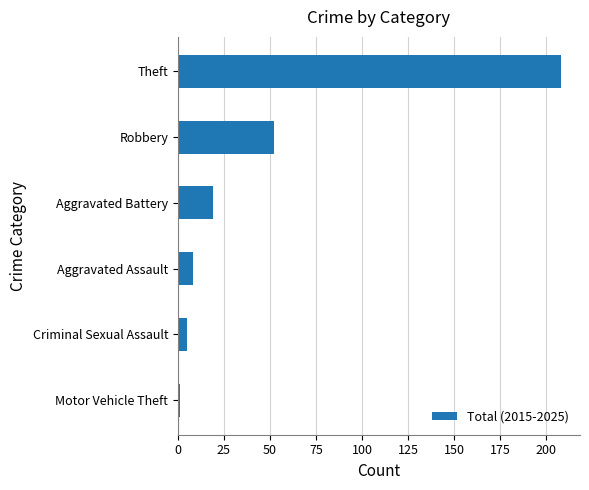

Where is the data nearest to the value 104?

Robbery